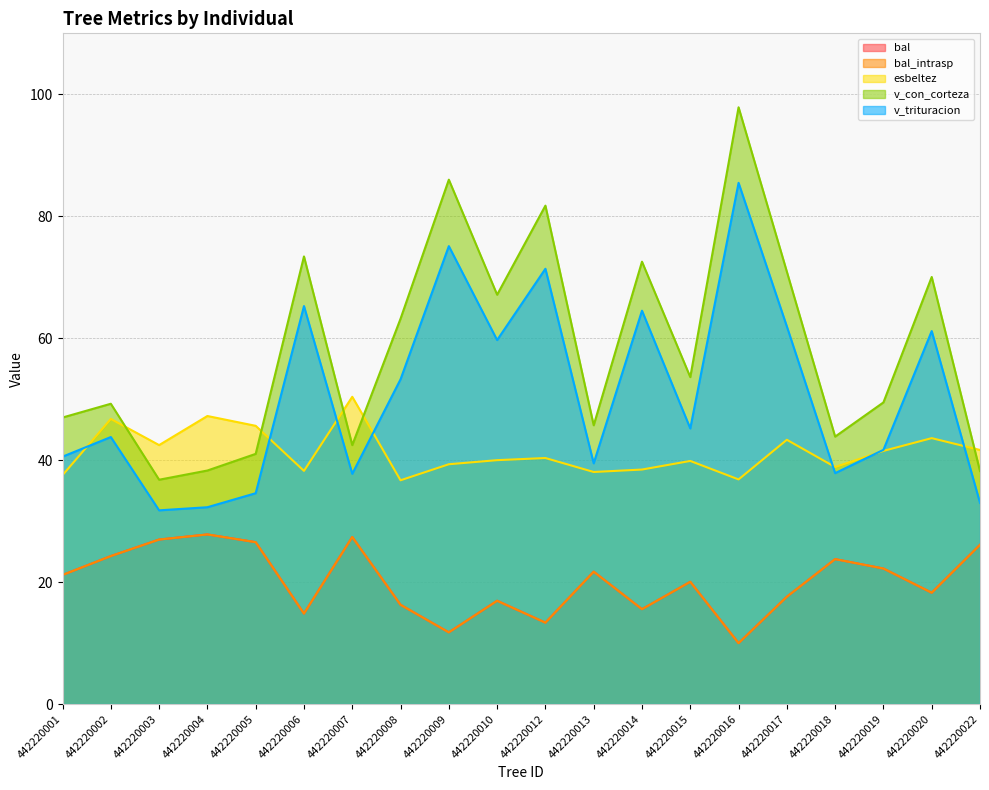

What are all the series names shown in the legend?

bal, bal_intrasp, esbeltez, v_con_corteza, v_trituracion